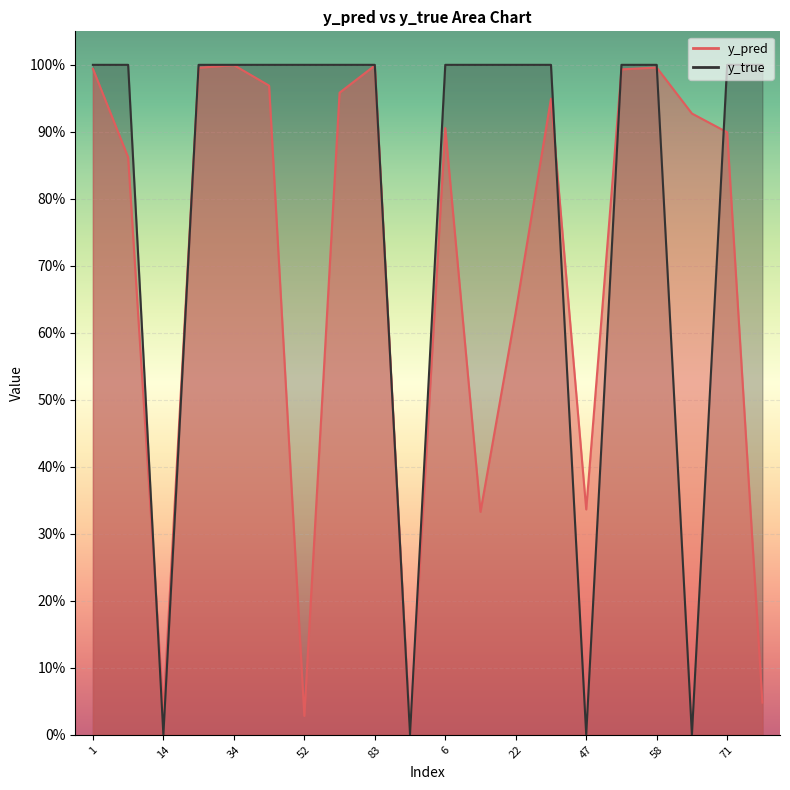

Where do y_pred and y_true first cross each other?

8 and 14